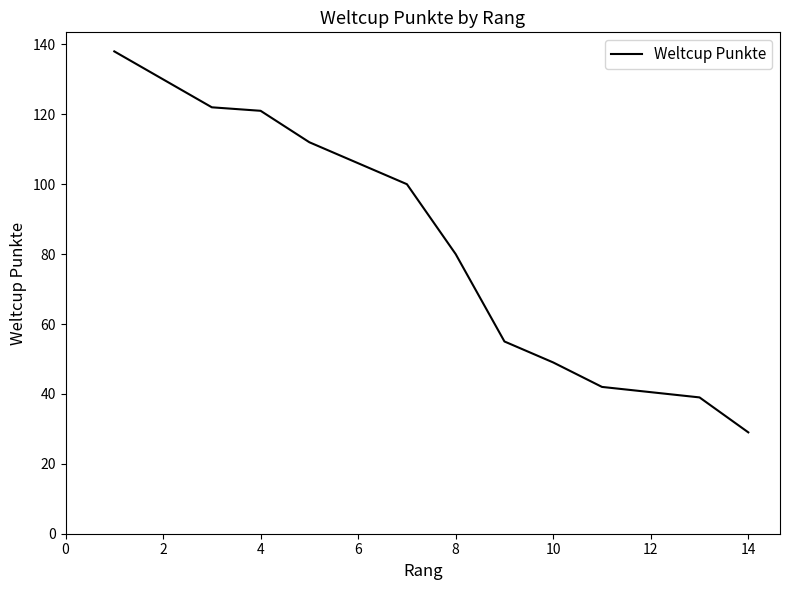

What is the difference between the maximum and minimum values?

109